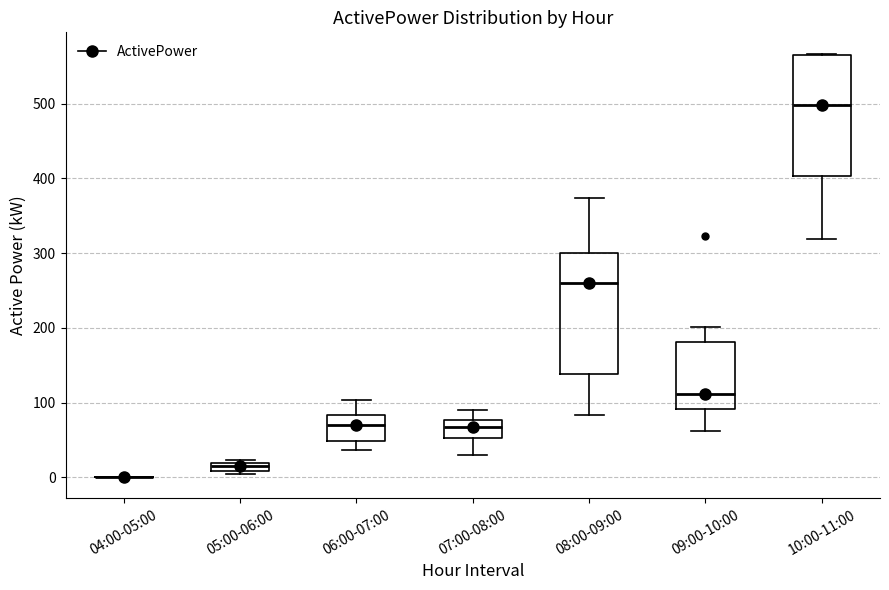

Where is the lower edge of the box for 07:00-08:00 on the y-axis? The values are not printed on the chart, so give them approximately, as read against the axis.

50